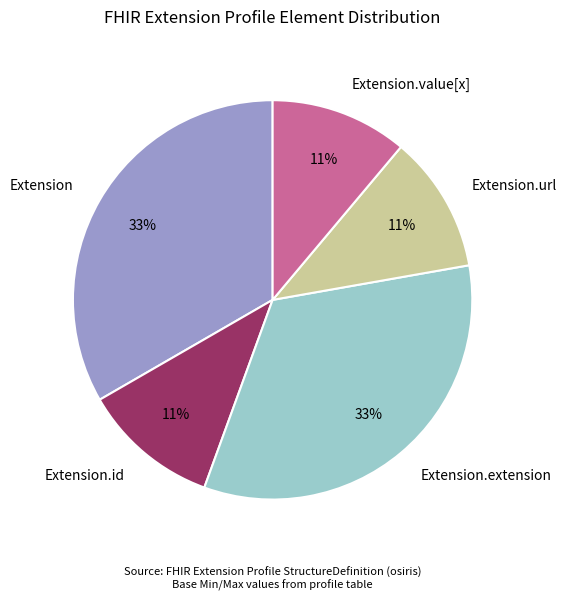

Which has a higher value, Extension or Extension.url?

Extension